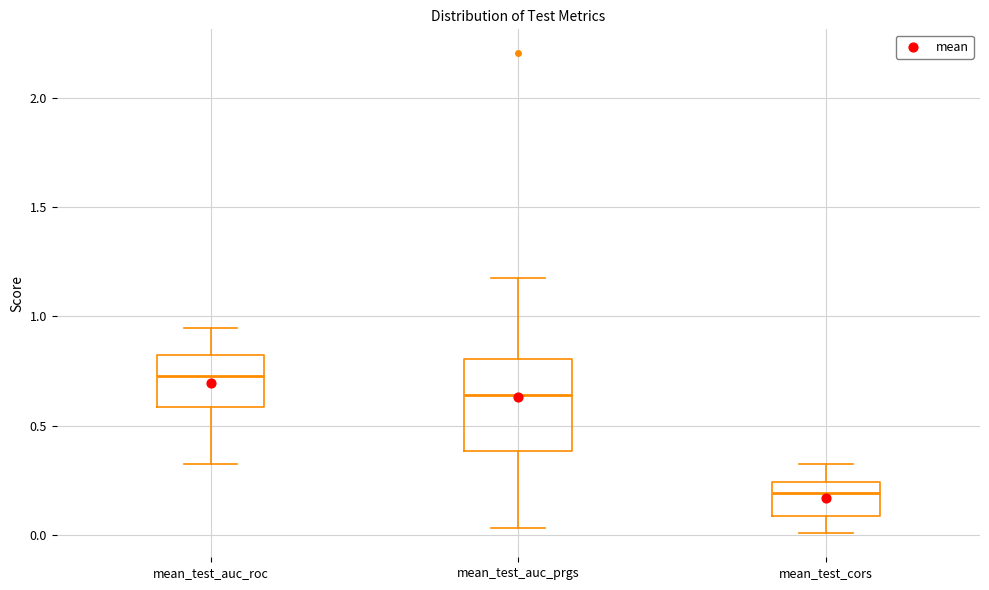

Reading left to right, read every box against the y-axis: the position of its median line, the range the box covers, and the ends of its whiskers. The values are not printed on the chart, so give them approximately, as read against the axis.

mean_test_auc_roc: median 0.75, box 0.60 to 0.80, whiskers 0.30 to 0.95
mean_test_auc_prgs: median 0.65, box 0.40 to 0.80, whiskers 0.05 to 1.20
mean_test_cors: median 0.20, box 0.10 to 0.25, whiskers 0.00 to 0.35